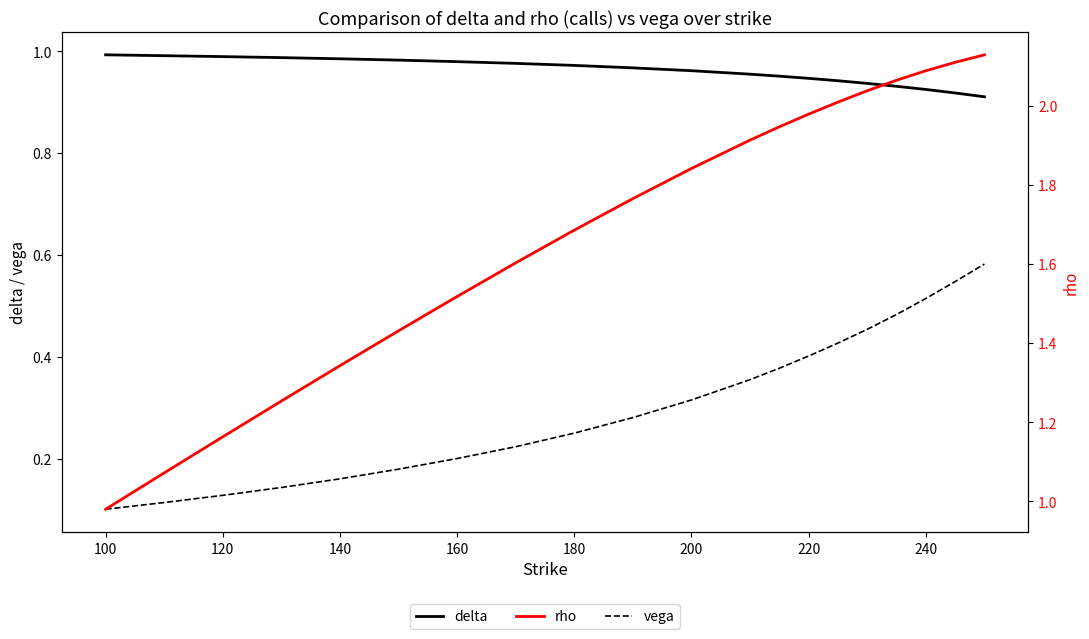

True or false: delta and vega cross at least once.

False